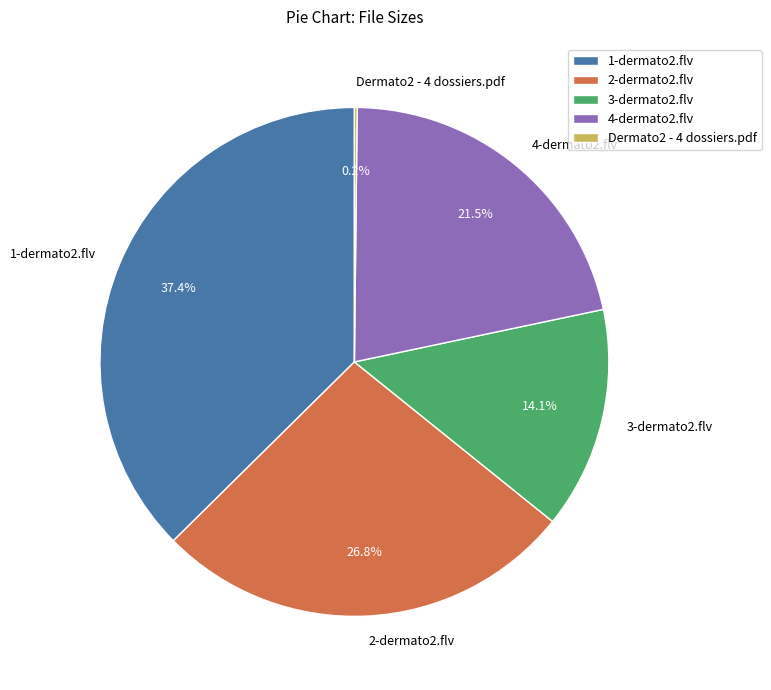

Does 2-dermato2.flv represent more than half of the total?

No